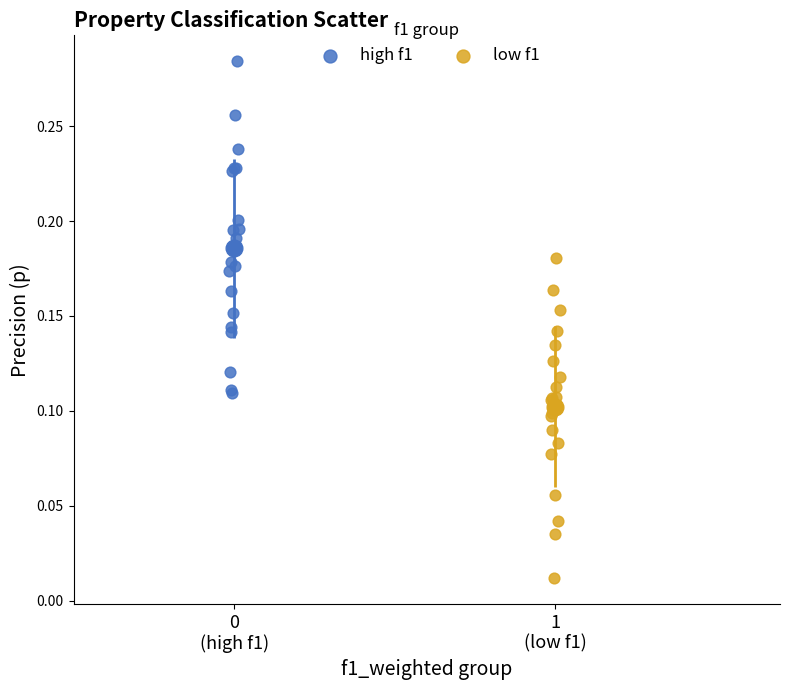

Which series contains the highest Y value?

high f1